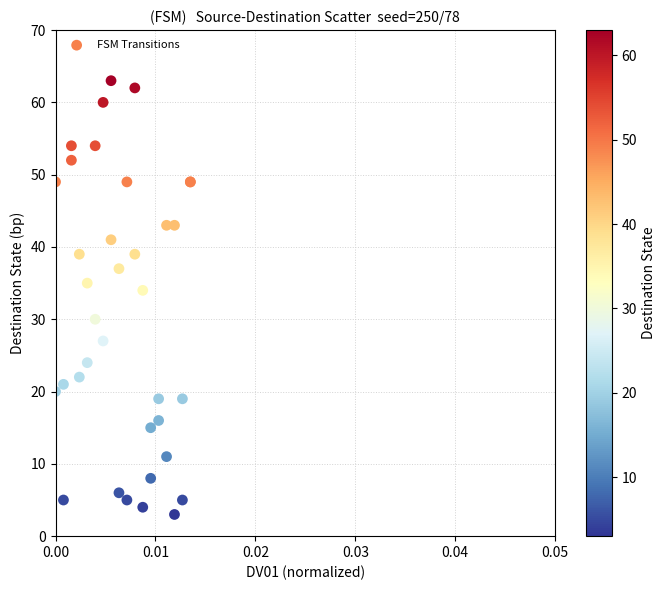

What Y value in the scatter plot is closest to 33?

34